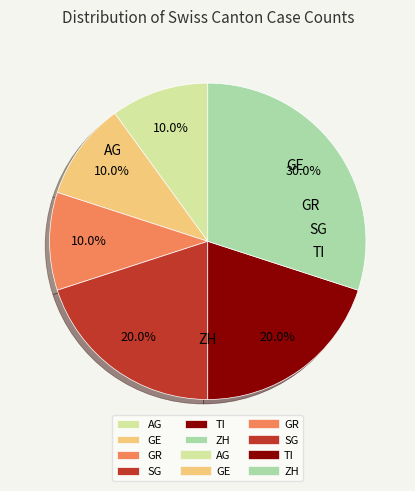

Does AG represent more than half of the total?

No